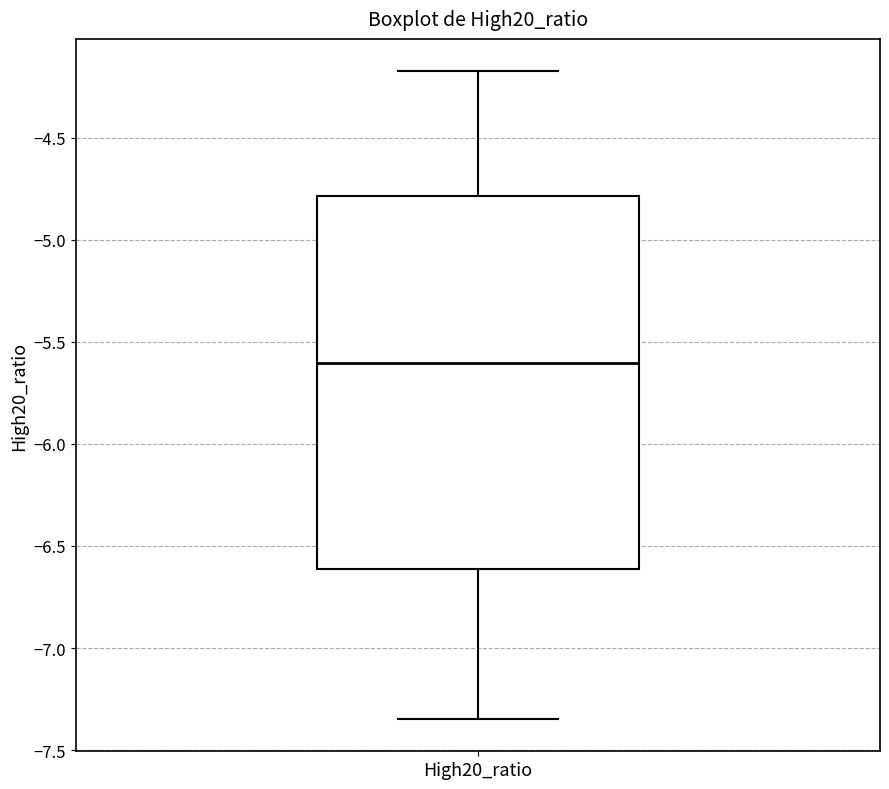

Transcribe this box plot: give where the median line is, the range the box spans, and where the two whiskers end, as read against the y-axis. The values are not printed on the chart, so give them approximately, as read against the axis.

median -5.60, box -6.60 to -4.80, whiskers -7.35 to -4.20